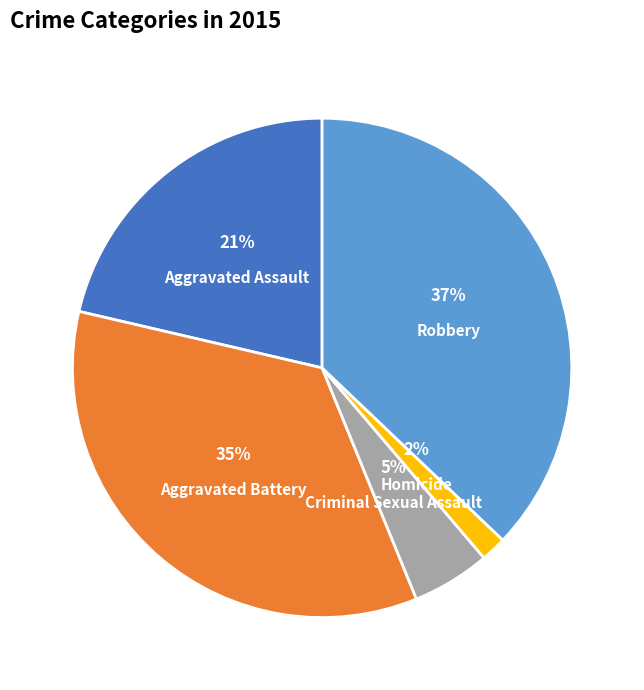

To the nearest percent, what is the difference between the Criminal Sexual Assault and Robbery slice percentages?

32%